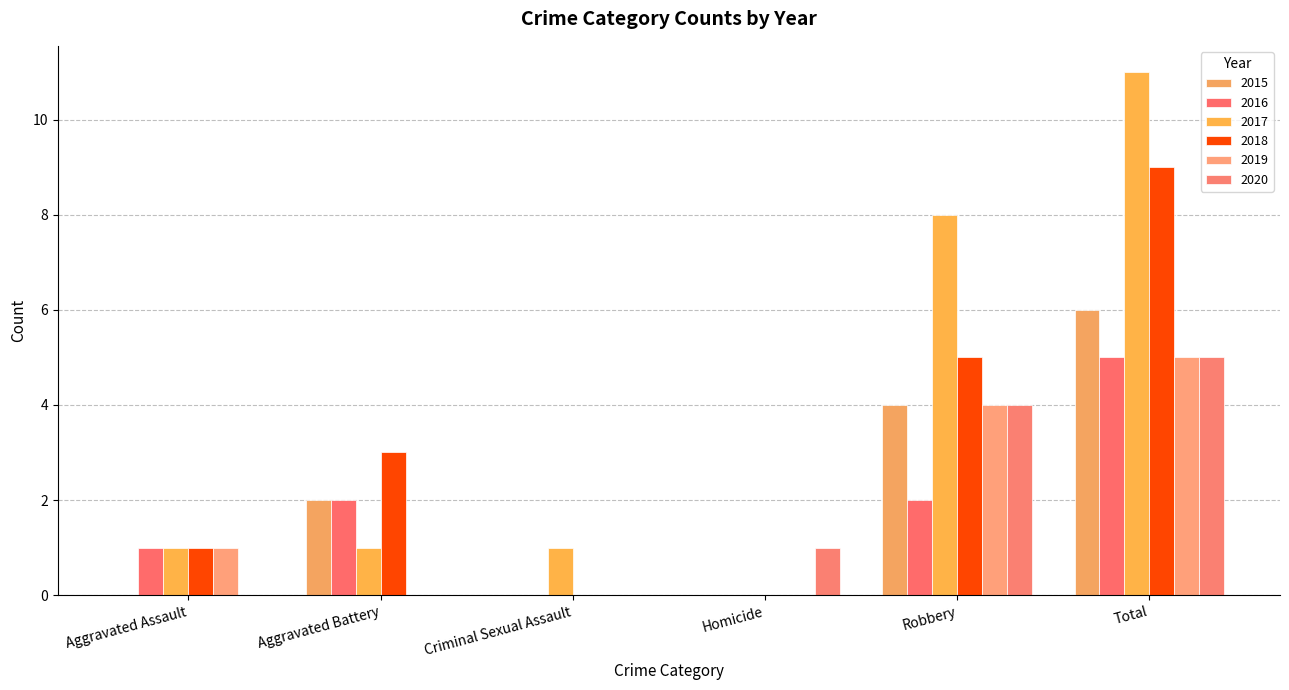

Is it true that 2017 equals 0 at Homicide?

True